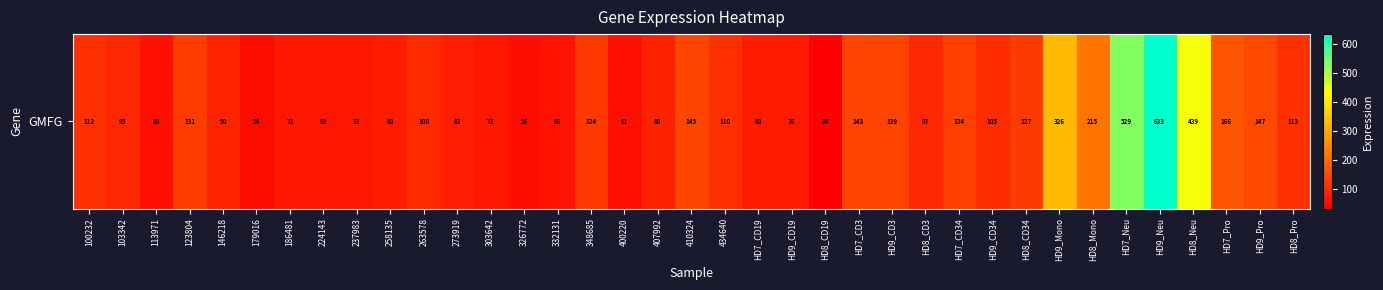

What is the smallest value displayed?

33.7